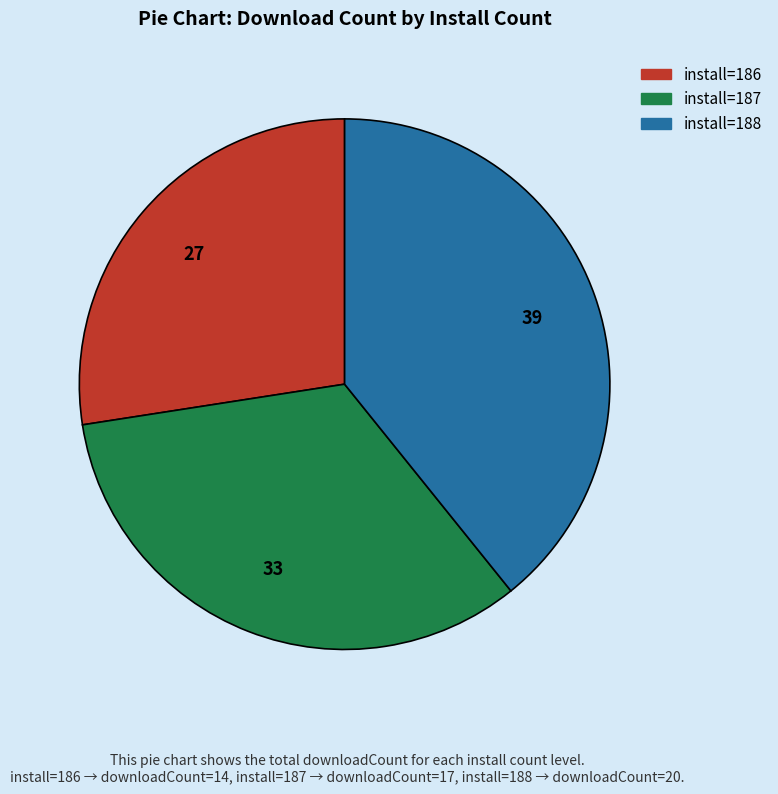

Do install=186 and install=188 together represent more than half of the pie?

Yes